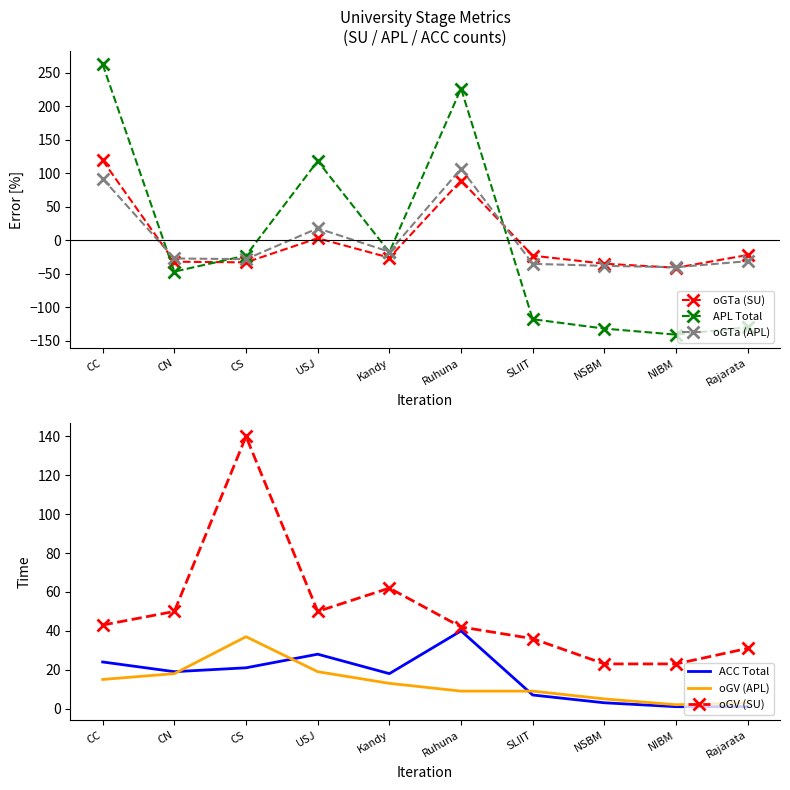

Count the number of data series in this chart.

6